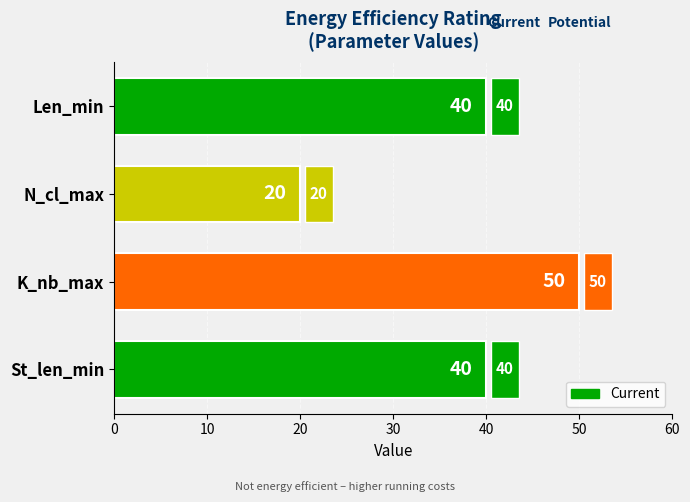

Count the values in the range 40 to 50.

3